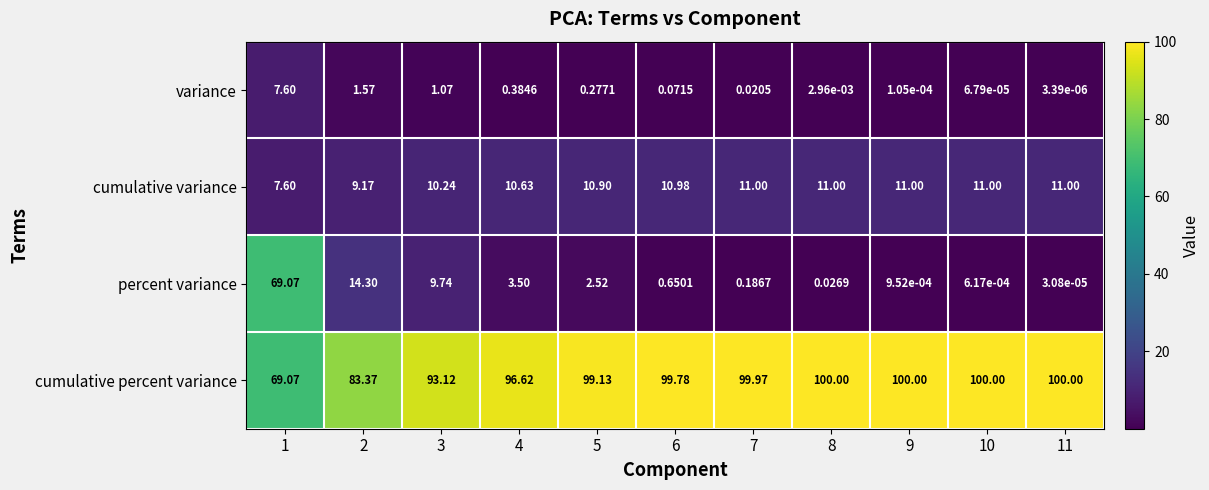

Is the value of percent variance at 2 greater than the value of cumulative variance at 11?

Yes